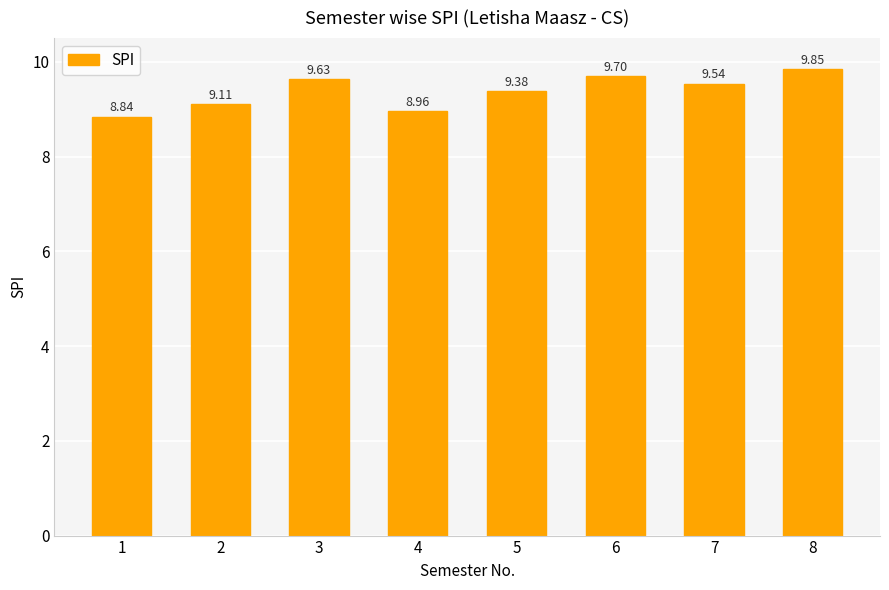

List the labels in order of value, largest first.

8, 6, 3, 7, 5, 2, 4, 1